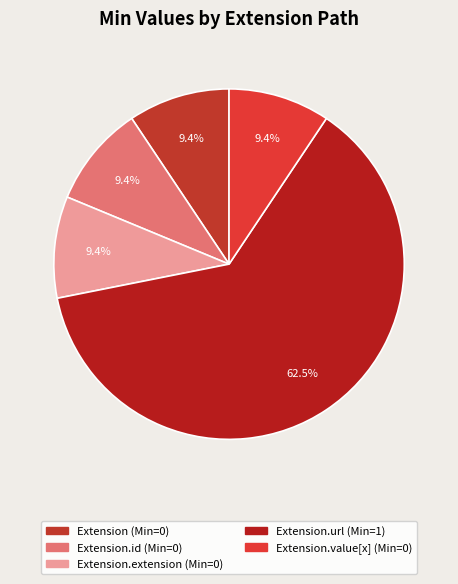

Rank the categories by value from lowest to highest.

Extension, Extension.id, Extension.extension, Extension.value[x], Extension.url